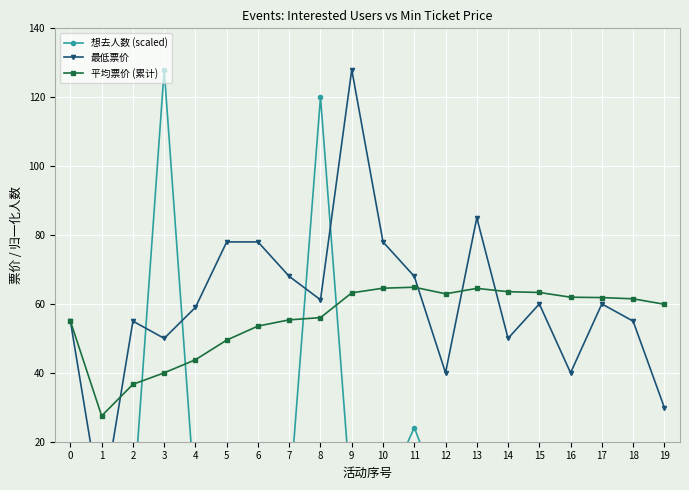

At 7, list the series in order from largest to smallest.

最低票价, 平均票价 (累计), 想去人数 (scaled)